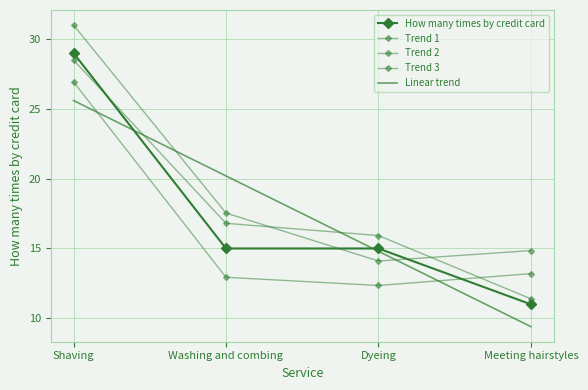

What are all the series names shown in the legend?

How many times by credit card, Trend 1, Trend 2, Trend 3, Linear trend